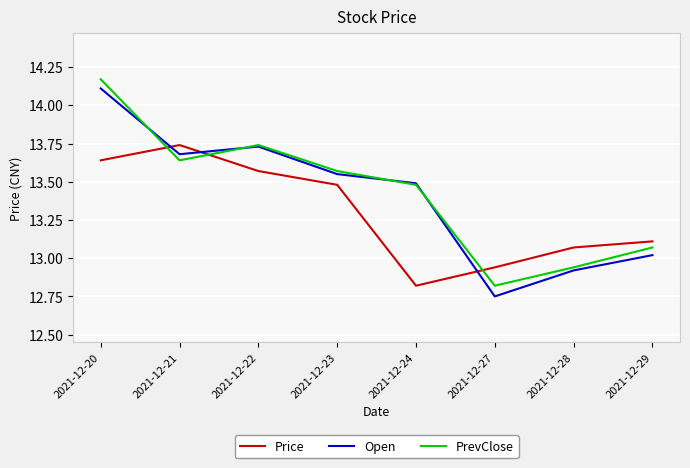

Between which two adjacent categories do Price and Open first intersect?

2021-12-20 and 2021-12-21